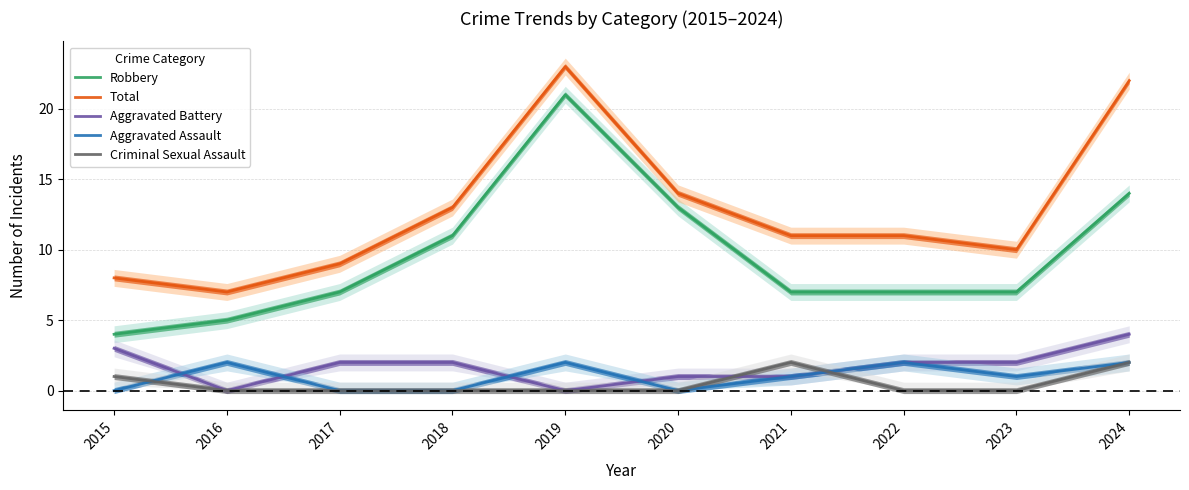

Is it true that Aggravated Battery equals 1 at 2021?

True